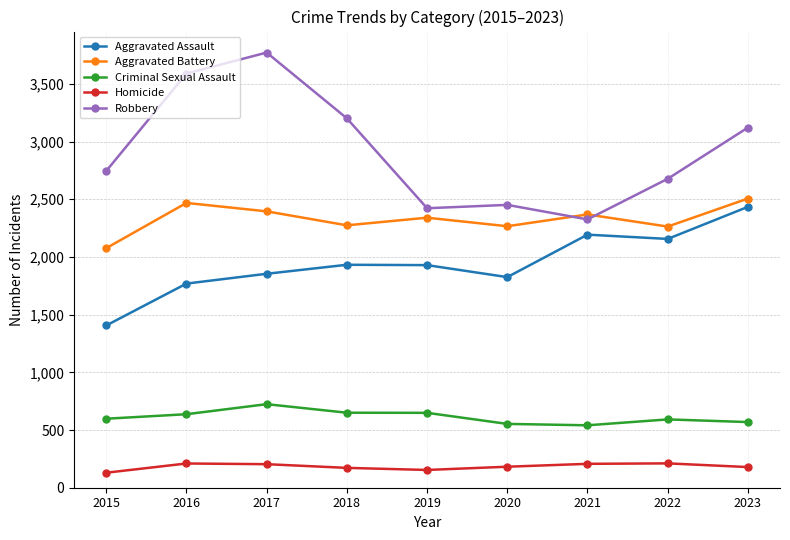

True or false: Robbery and Criminal Sexual Assault cross at least once.

False